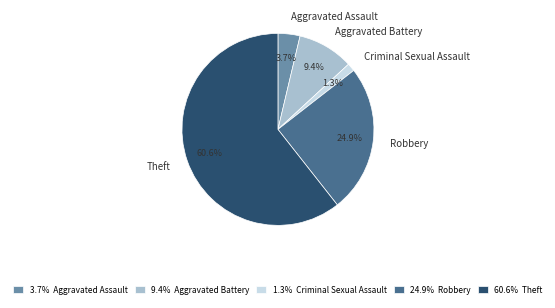

Does Aggravated Assault represent more than half of the total?

No